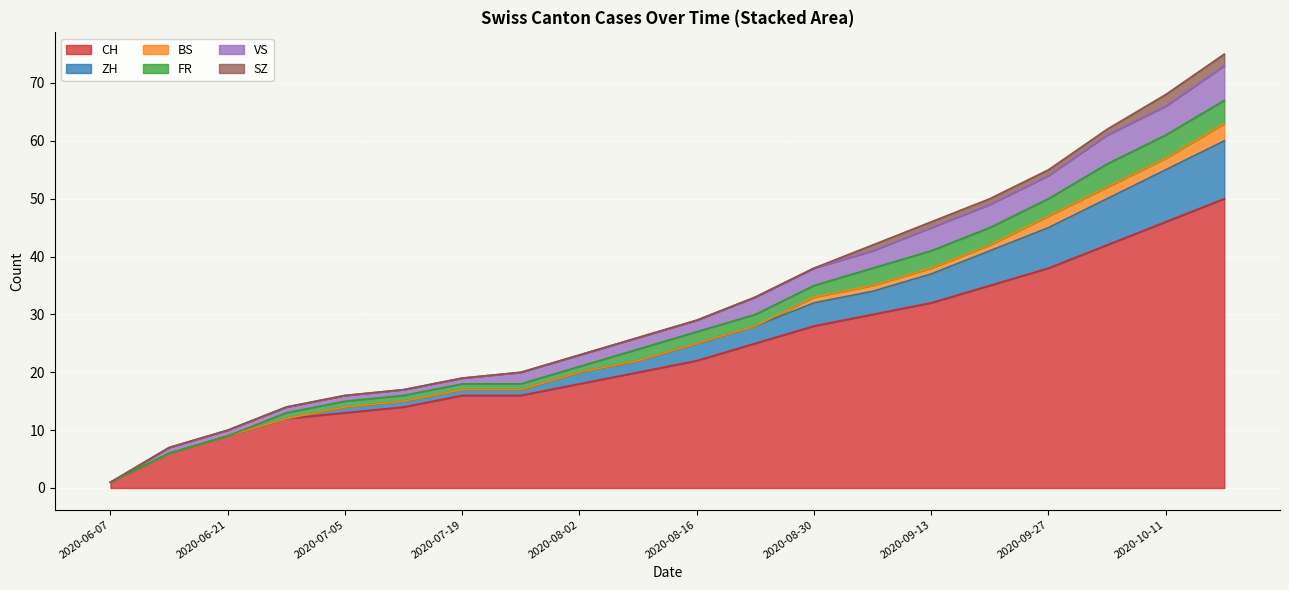

Is it true that CH equals 7 at 2020-08-09?

False